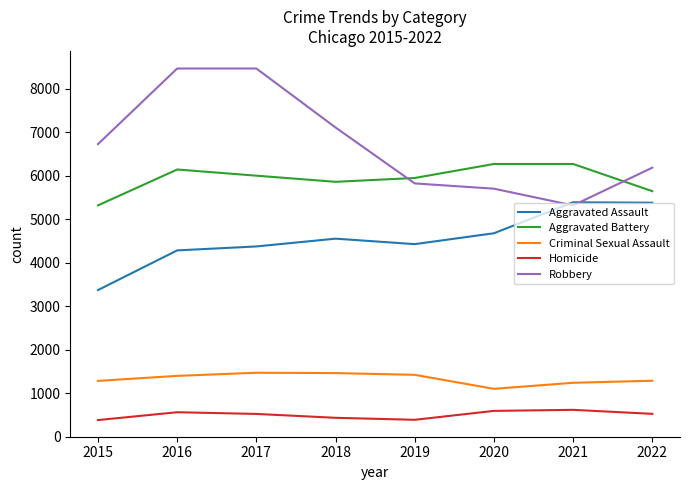

True or false: Criminal Sexual Assault and Robbery cross at least once.

False